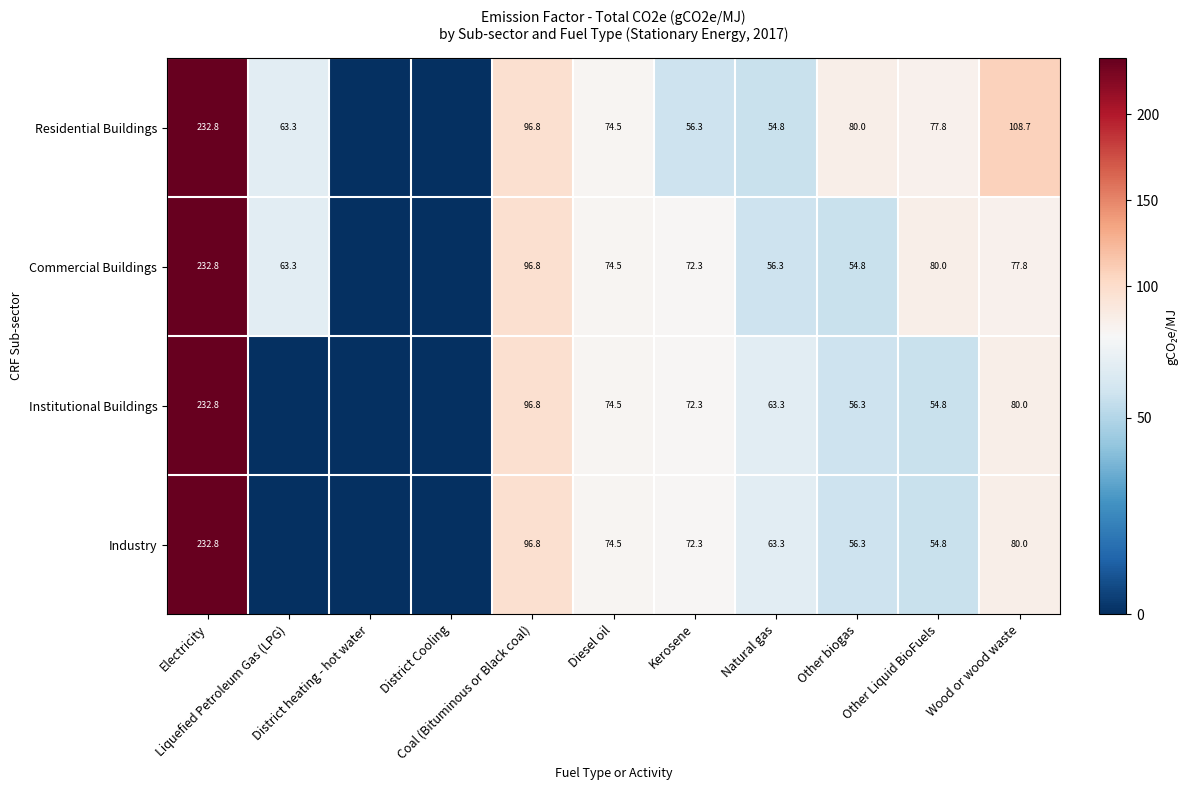

What is the maximum value for Industry?

232.8